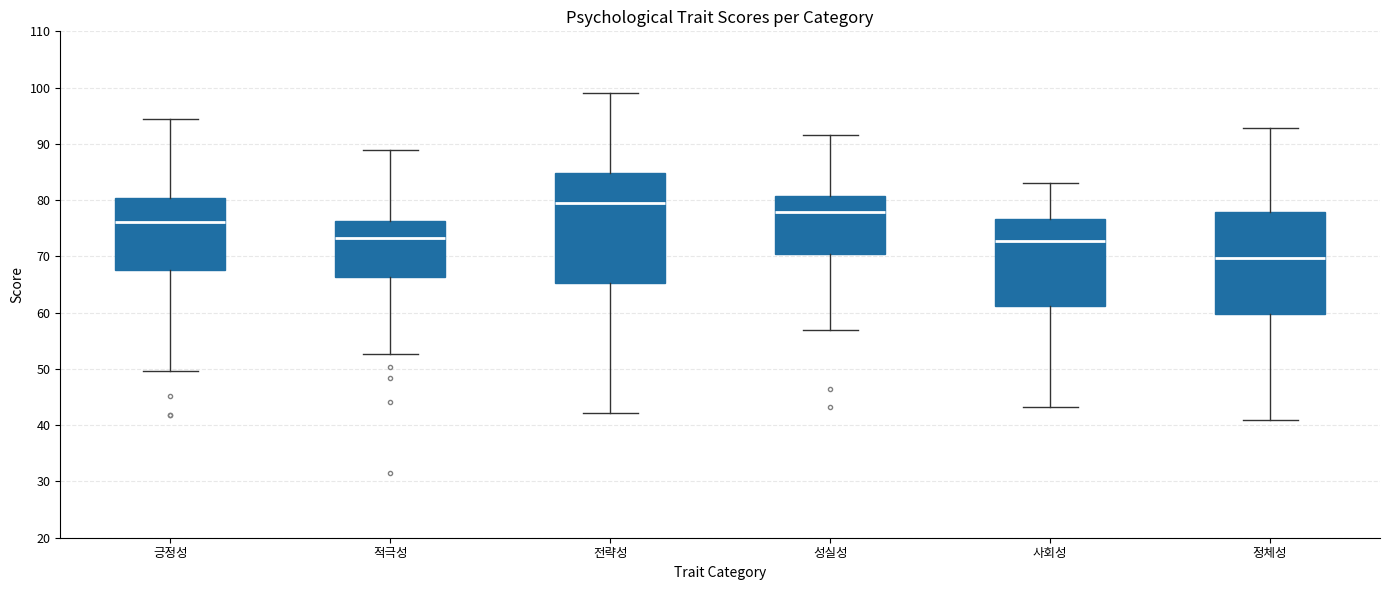

Which box's median line is the lowest?

정체성